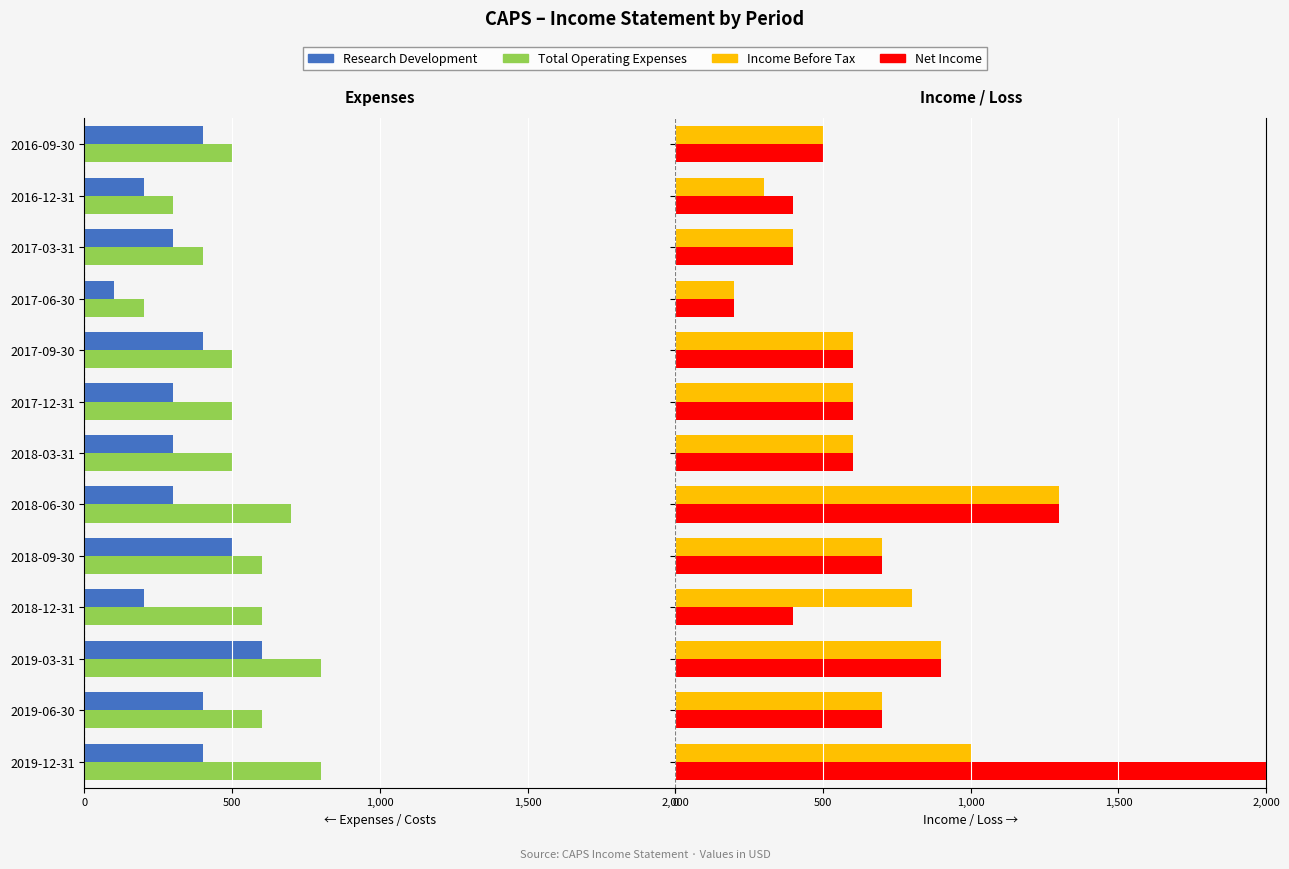

Is it true that Research Development equals -400 at 2016-09-30?

True